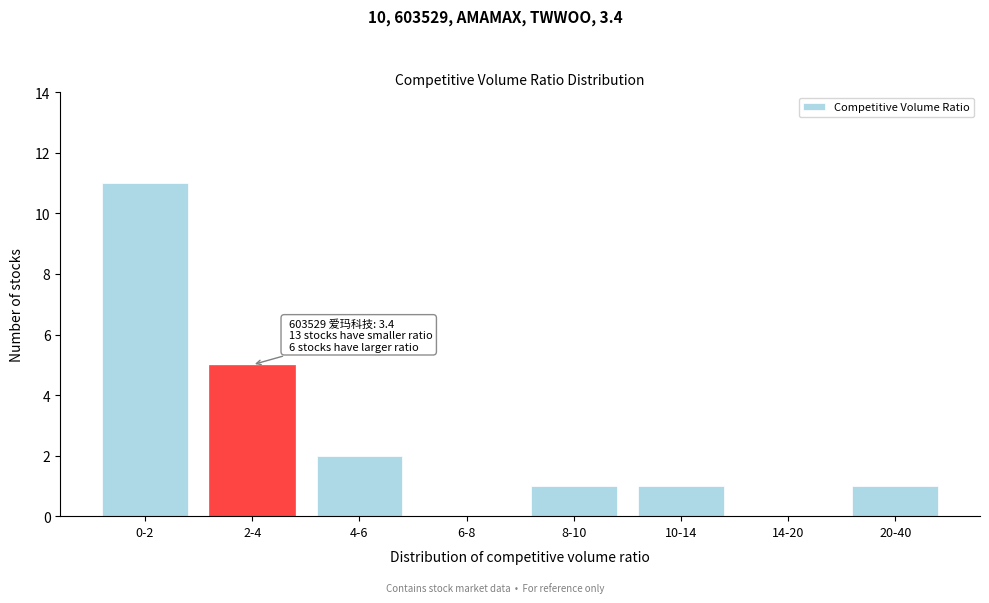

Reading left to right, what are all the values shown in this chart?

0-2=11	2-4=5	4-6=2	6-8=0	8-10=1	10-14=1	14-20=0	20-40=1